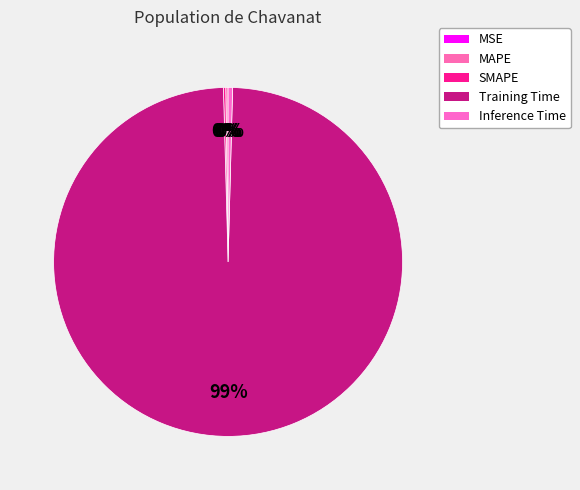

What is the smallest slice in the pie chart?

MSE